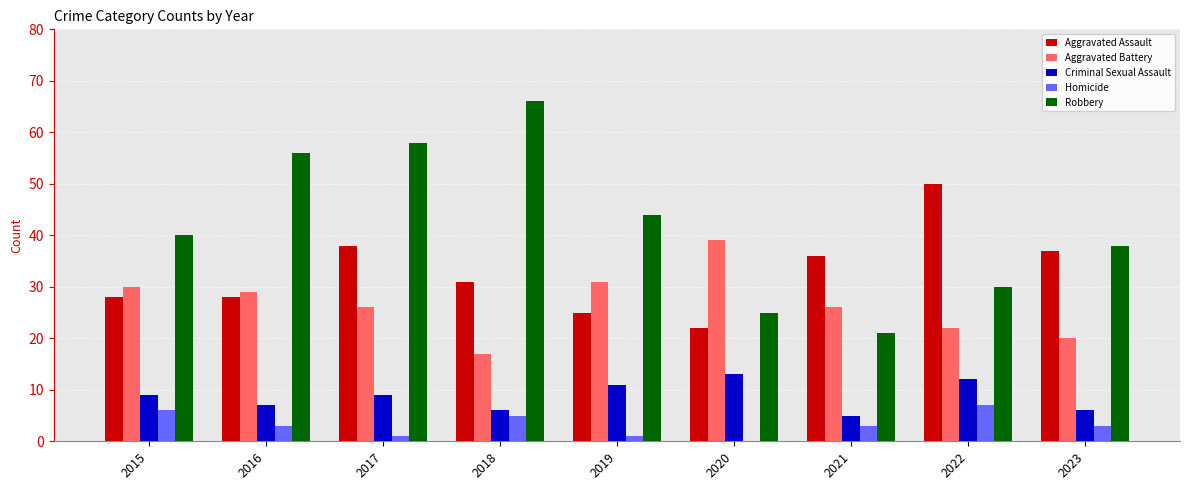

What are all the series names shown in the legend?

Aggravated Assault, Aggravated Battery, Criminal Sexual Assault, Homicide, Robbery